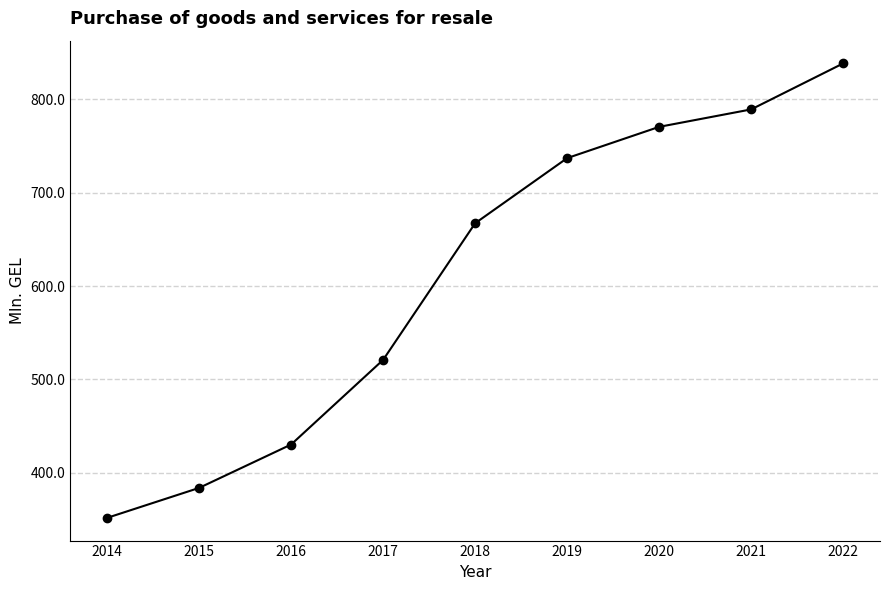

Is it true that the value at 2019 is 151.2?

False